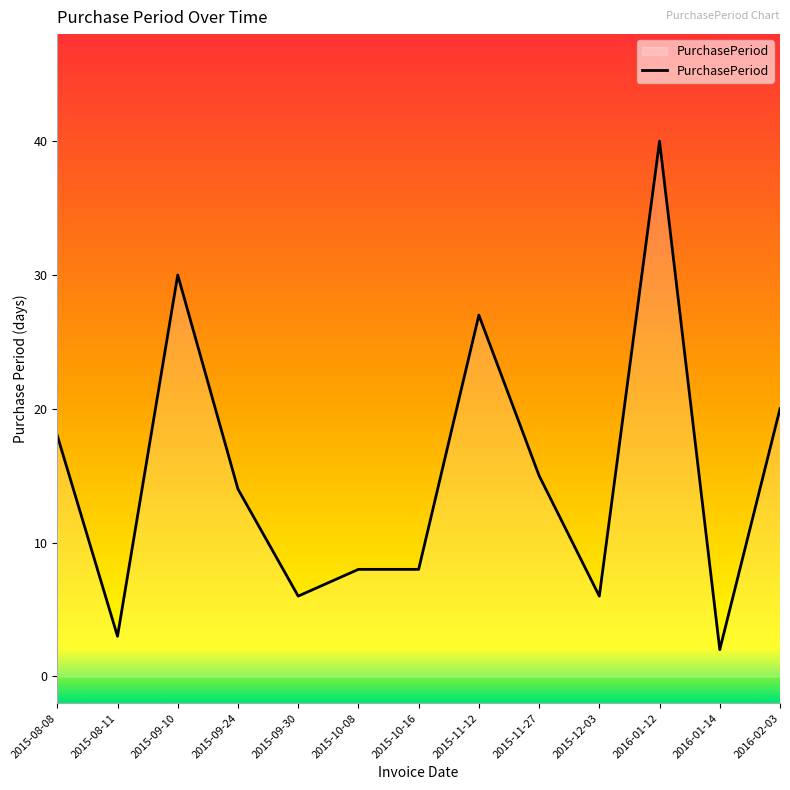

True or false: the data shows 14 at 2015-09-24.

True